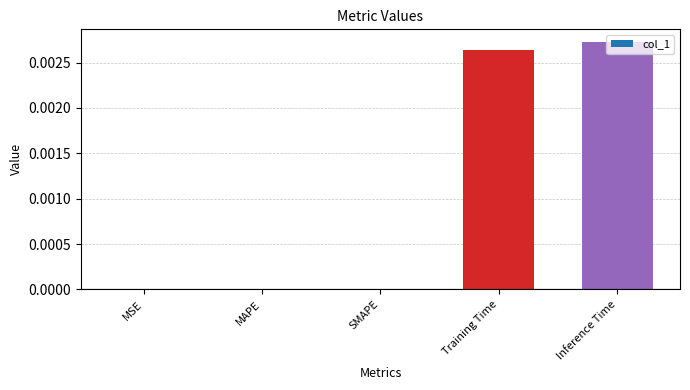

Which label corresponds to the largest value in the chart?

Inference Time